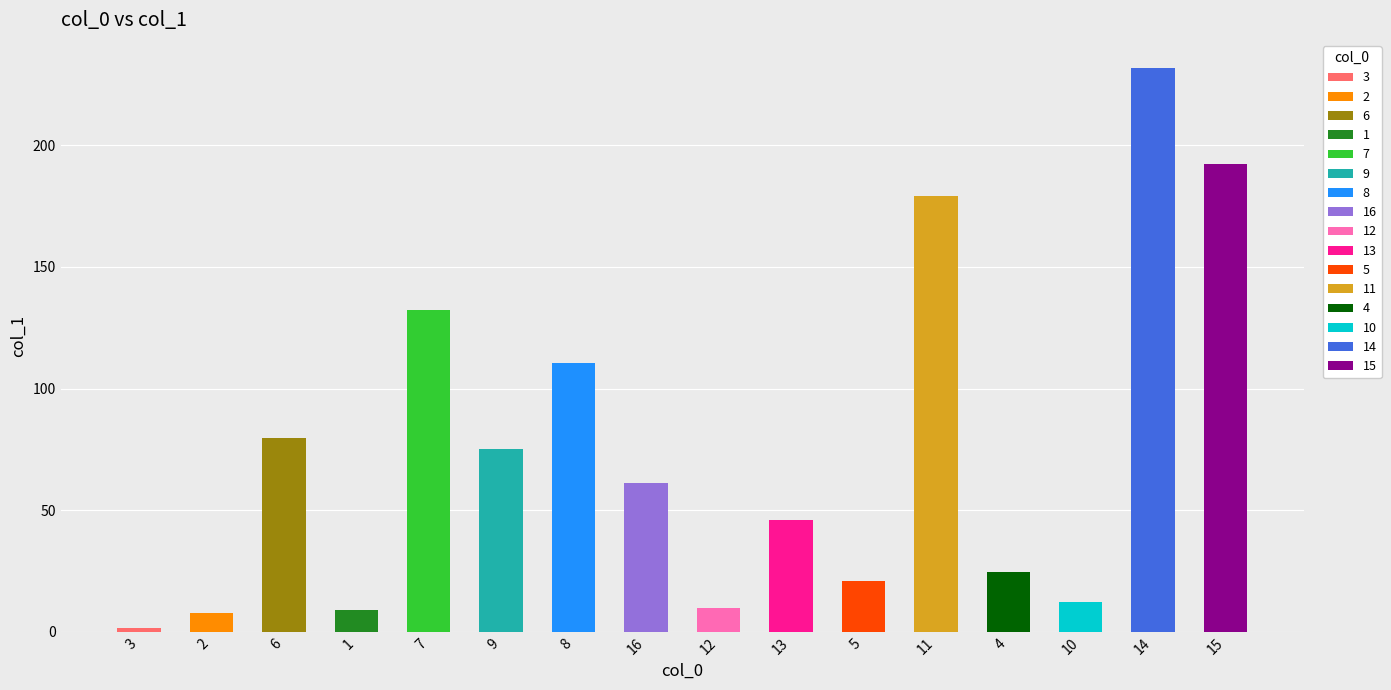

True or false: the data shows 2.8 at 3.

False